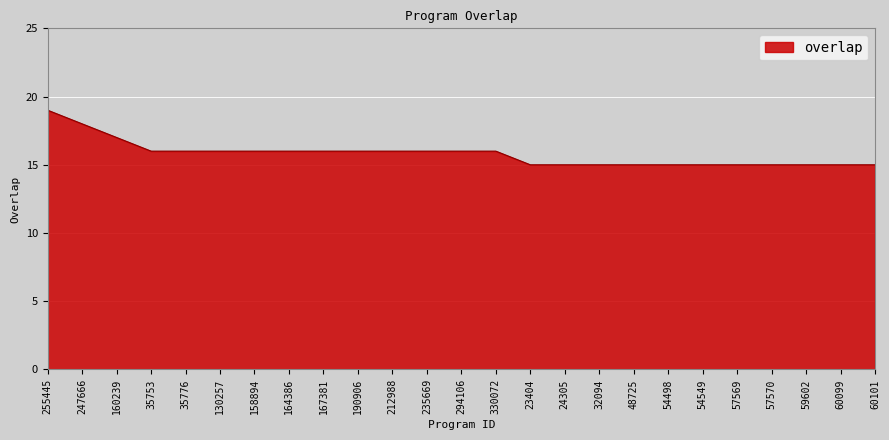

What is the sum of the values at 48725 and 59602?

30